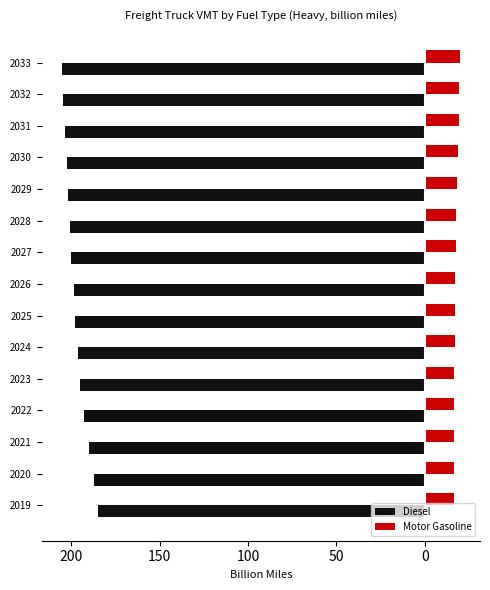

What are all the series names shown in the legend?

Diesel, Motor Gasoline